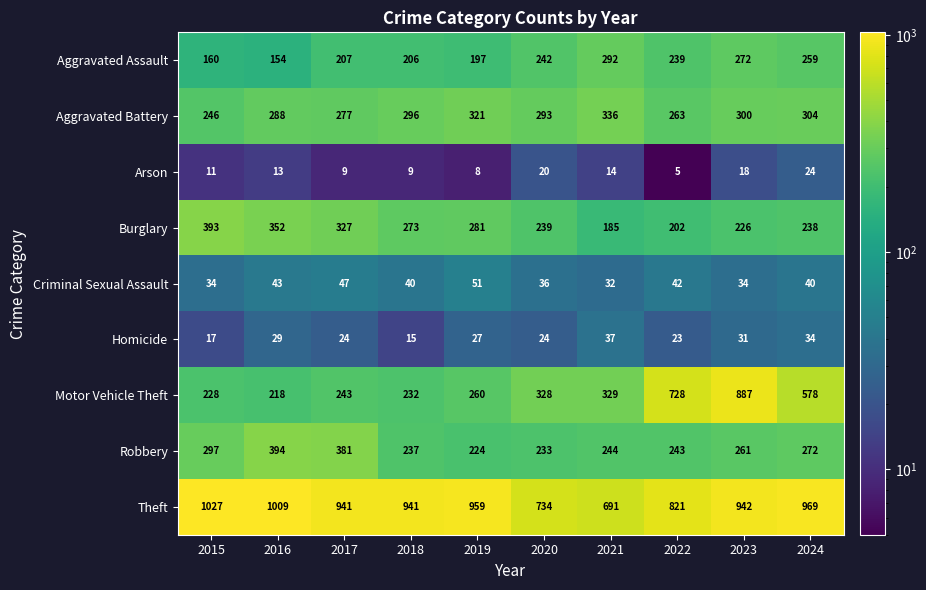

At how many categories does at least one series exceed 974?

2